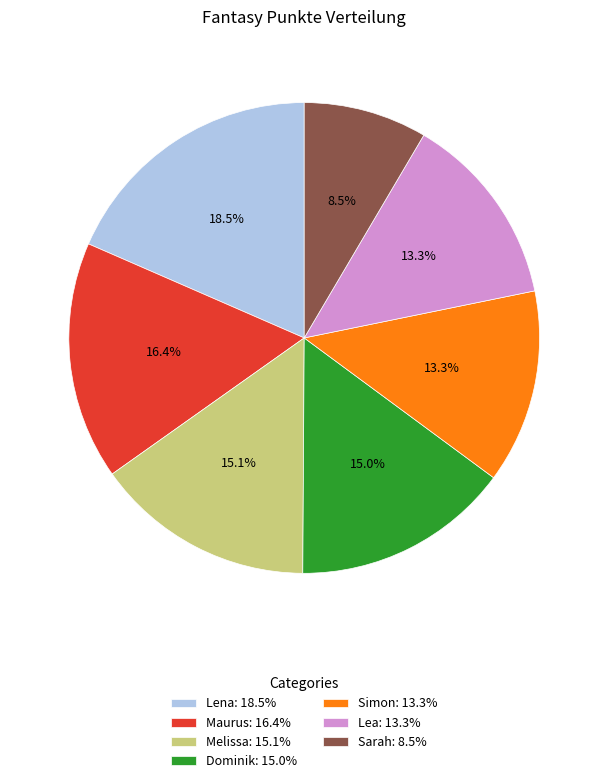

What is the total percentage of Dominik and Simon?

28.3%